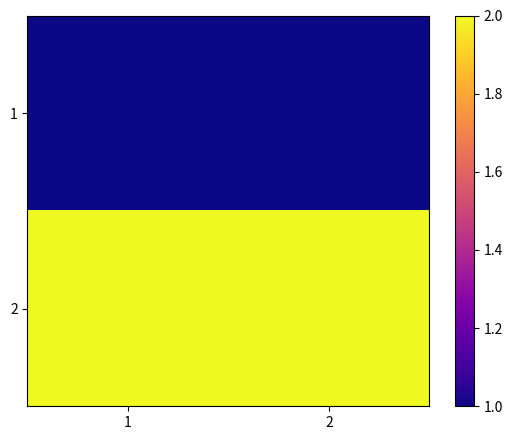

At which category is the sum across all series the highest?

1